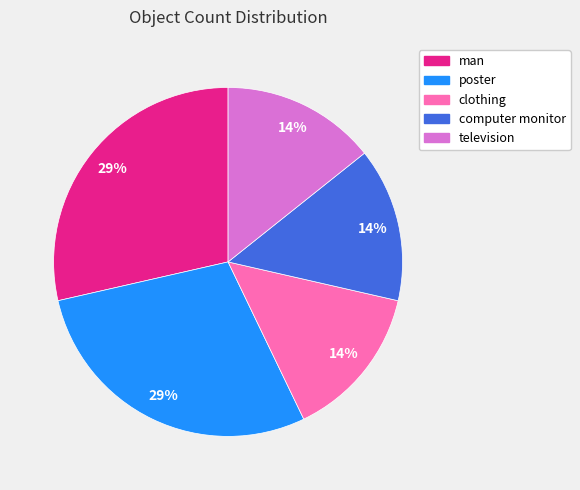

What percentage is the man slice, to the nearest percent?

29%